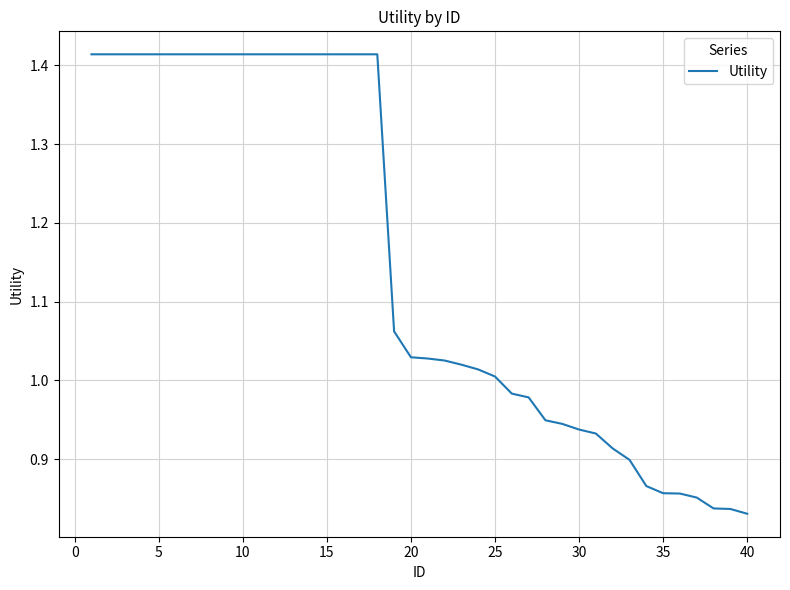

What is the difference between the maximum and minimum values?

0.6